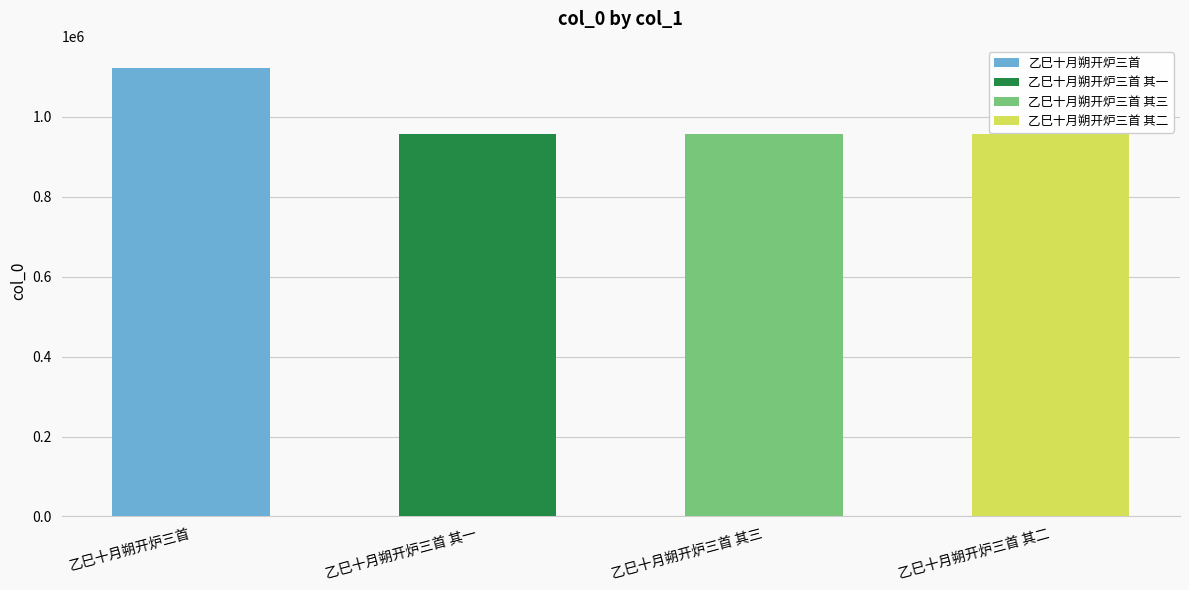

What is the sum of the values at 乙巳十月朔开炉三首 其一 and 乙巳十月朔开炉三首?

2079171